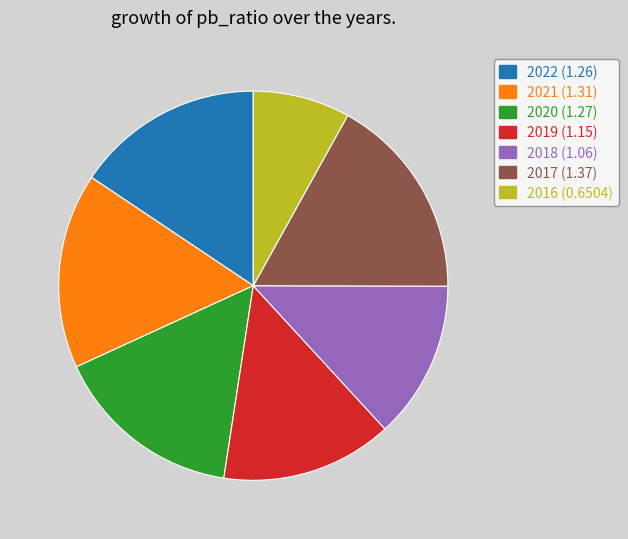

The 2022 slice represents 16% of the pie. True or false?

True